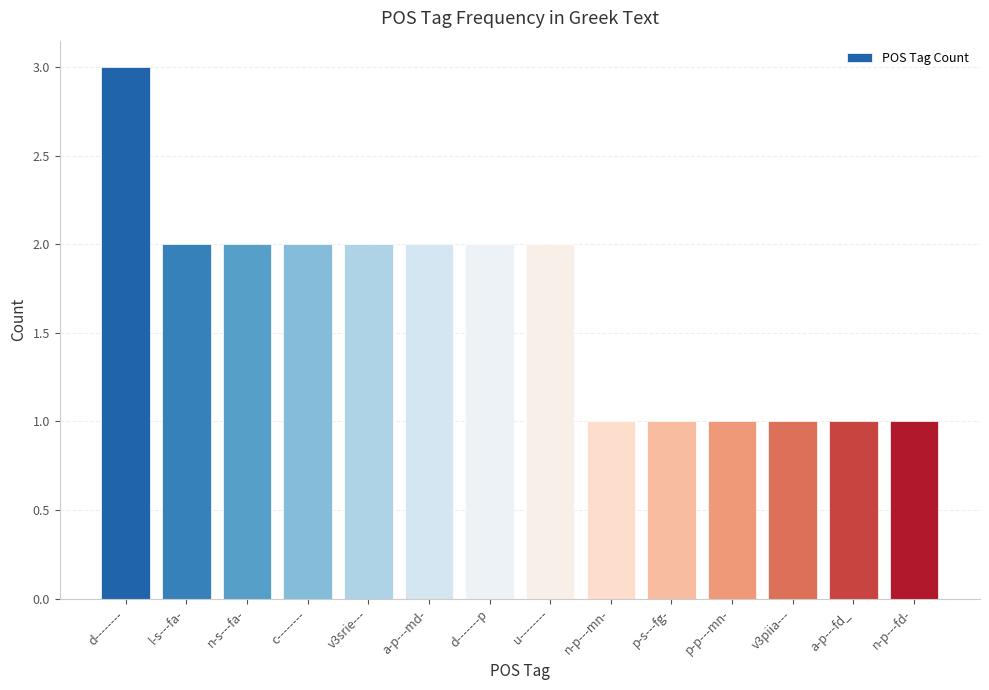

Reading left to right, what are all the values shown in this chart?

3	2	2	2	2	2	2	2	1	1	1	1	1	1